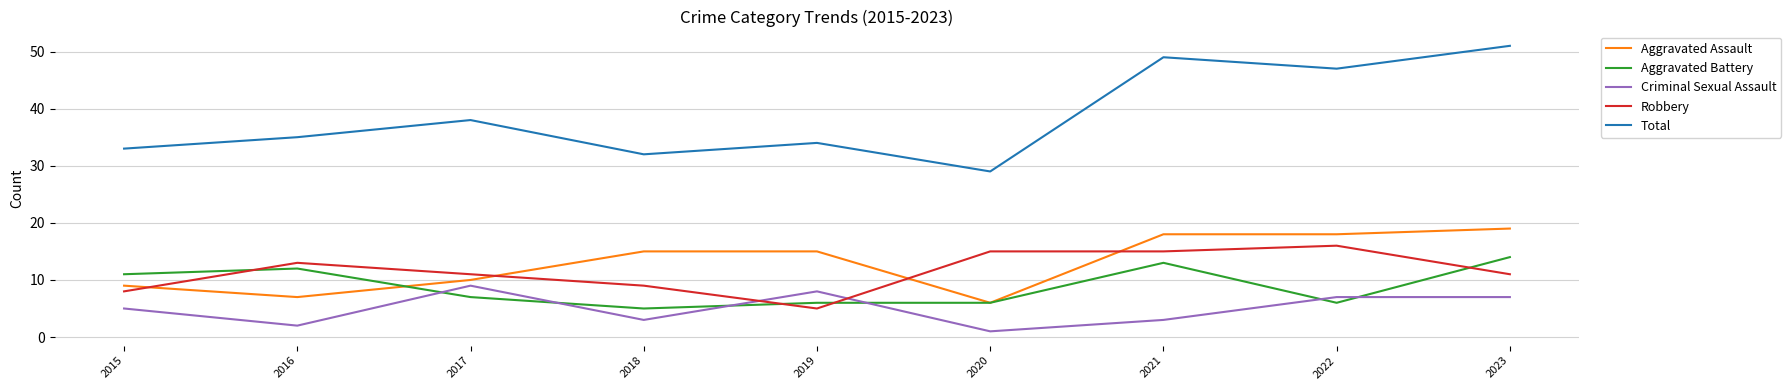

The value of Robbery at 2021 is 23. True or false?

False